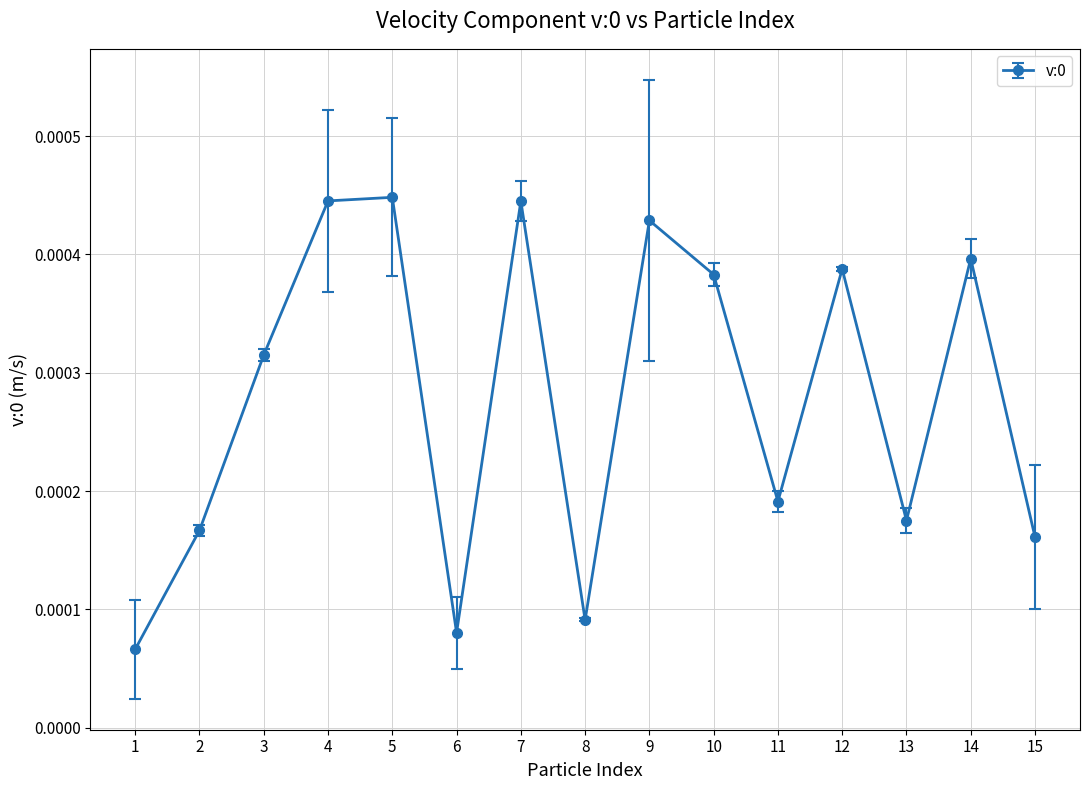

How many interior local peaks (higher than both neighbors) does the data have?

5